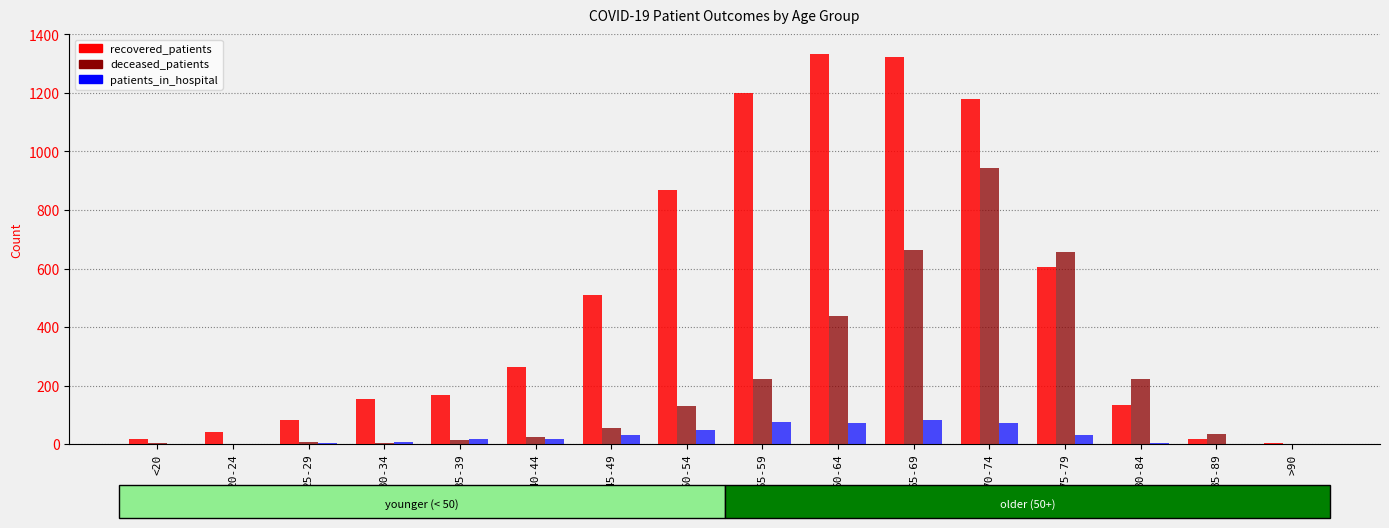

Is the value of recovered_patients at <20 greater than the value of deceased_patients at 75-79?

No